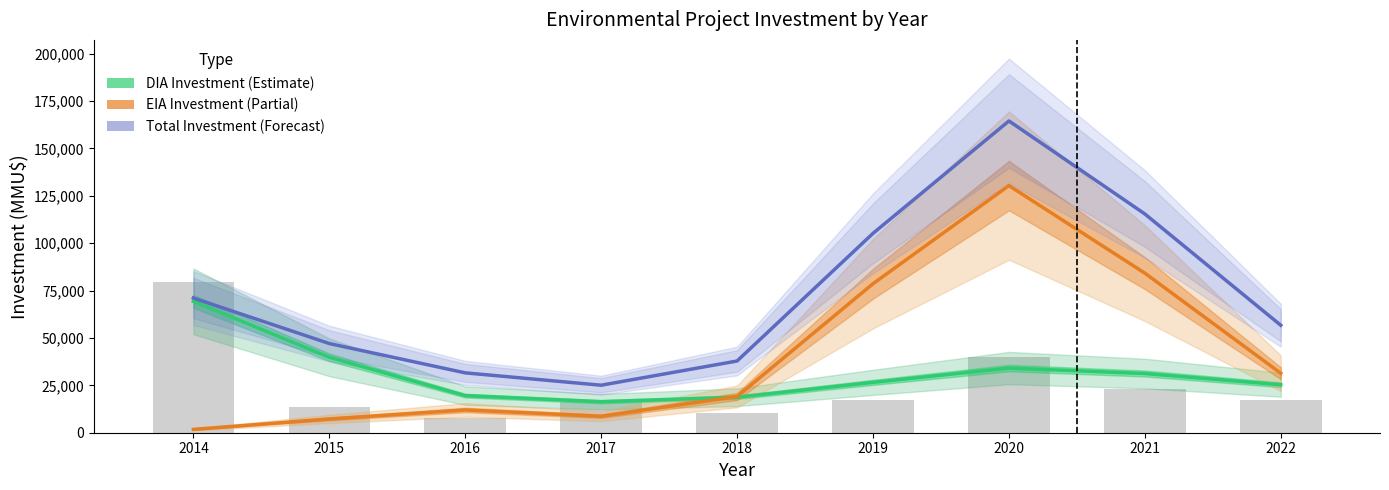

Reading right to left, transcribe all the data shown in this chart.

DIA Investment: 2022=25320.9	2021=31238.2	2020=34108.6	2019=26576.0	2018=18730.5	2017=16372.7	2016=19577.0	2015=39790.0	2014=69317.1
EIA Investment: 2022=31380.0	2021=84196.0	2020=130404.5	2019=78625.2	2018=19116.5	2017=8695.2	2016=12011.7	2015=7263.2	2014=1752.7
Total Investment: 2022=56700.9	2021=115434.2	2020=164513.1	2019=105201.2	2018=37847.1	2017=25067.8	2016=31588.6	2015=47053.2	2014=71069.8